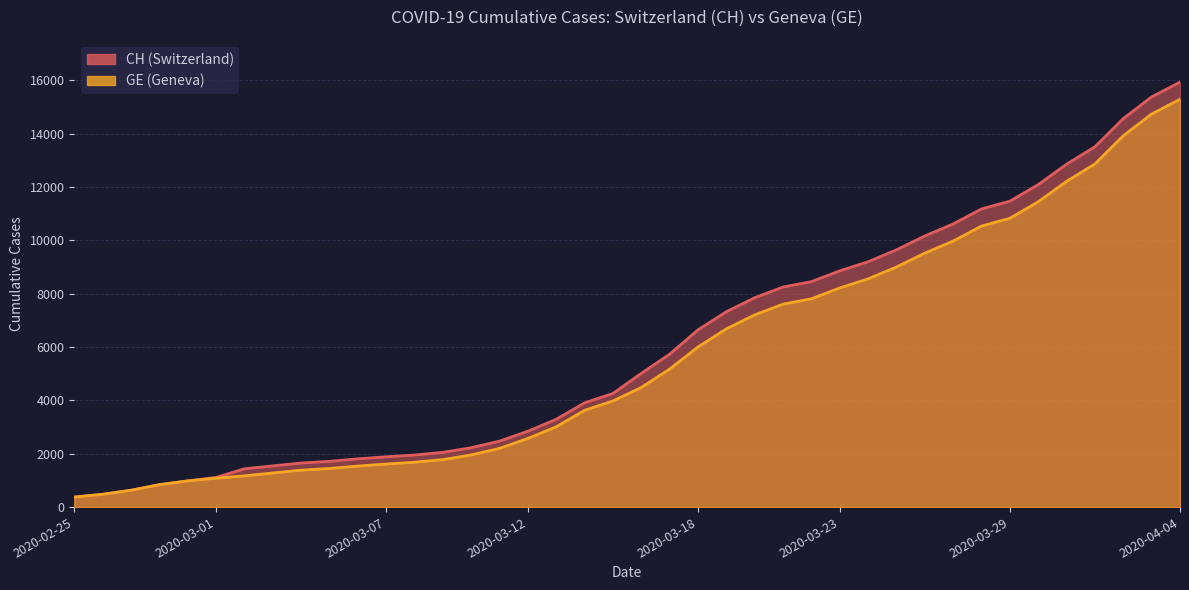

How many lines are shown in the chart?

2